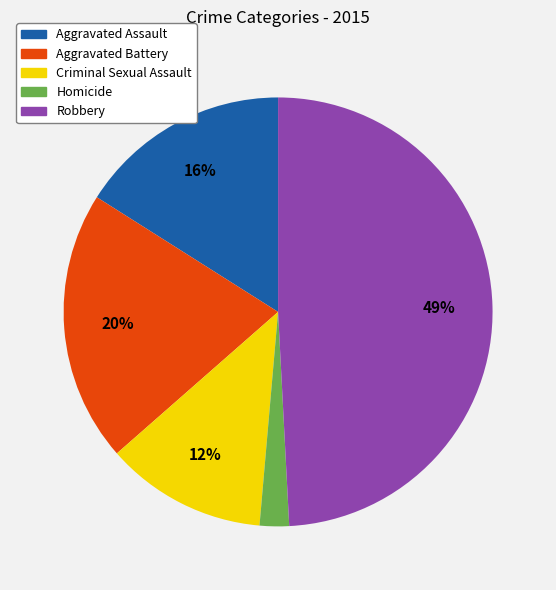

Do Robbery and Homicide together represent more than half of the pie?

Yes